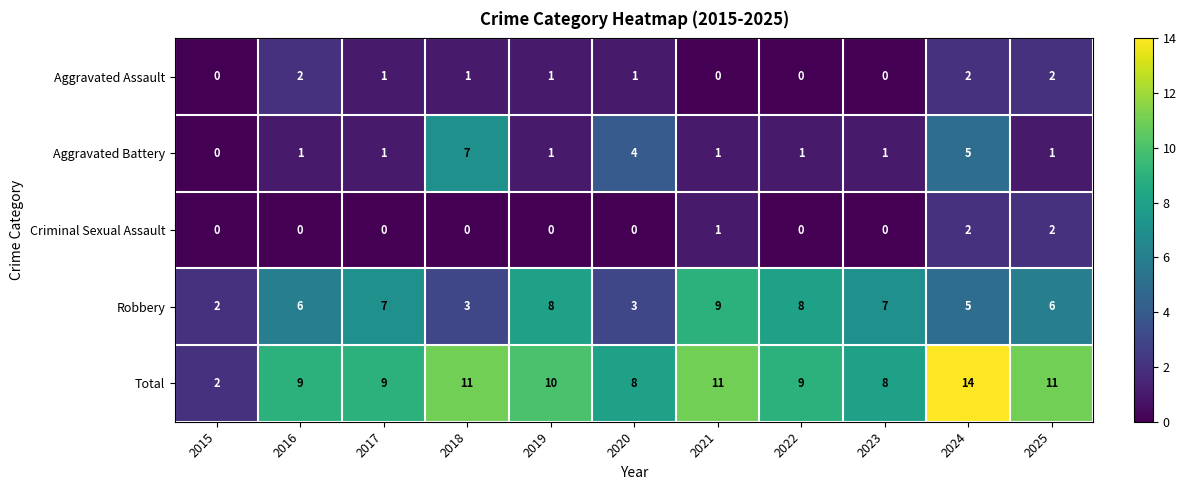

True or false: Robbery has a value of 11 at 2019.

False